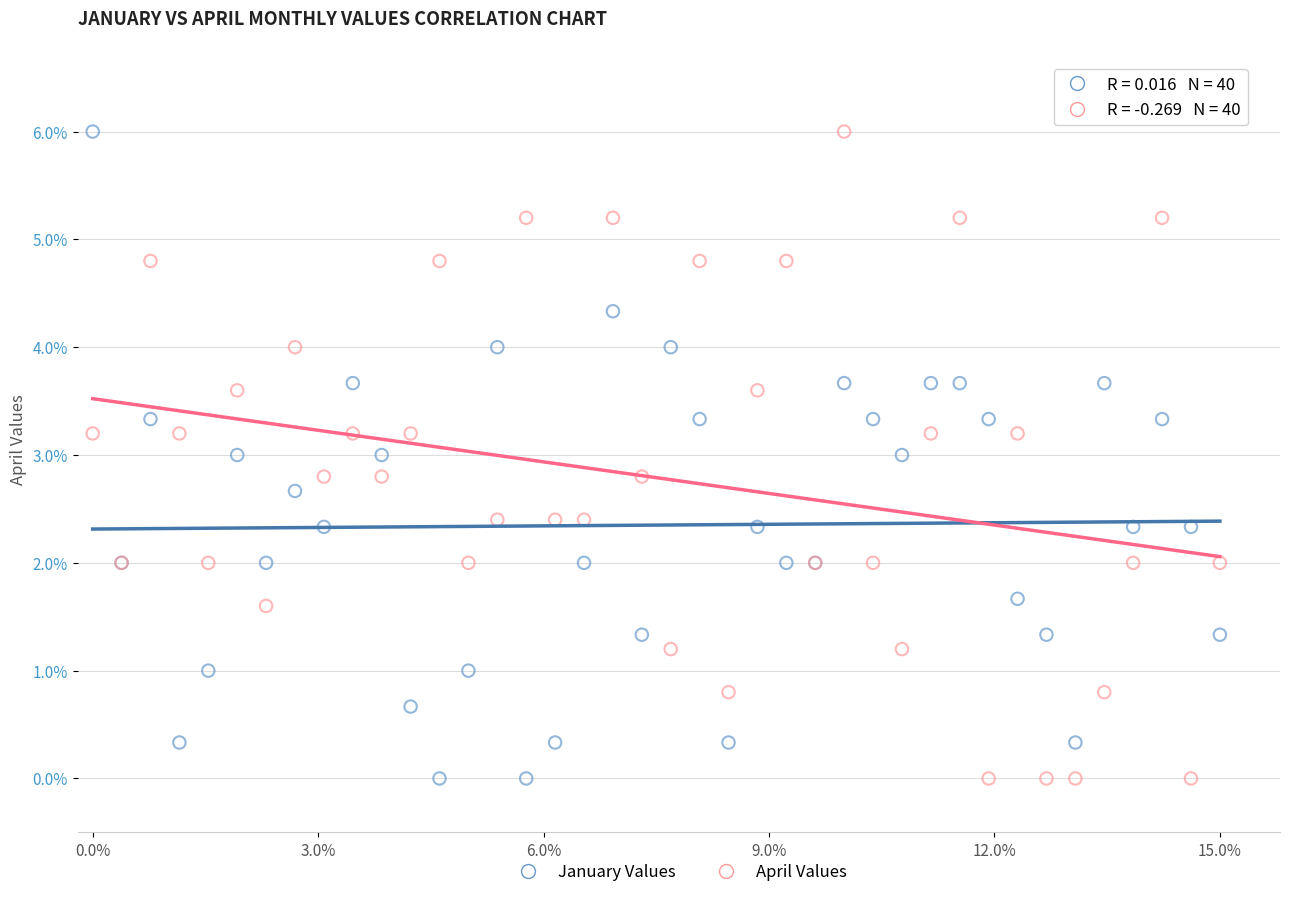

What are all the series names shown in the legend?

January Values, April Values